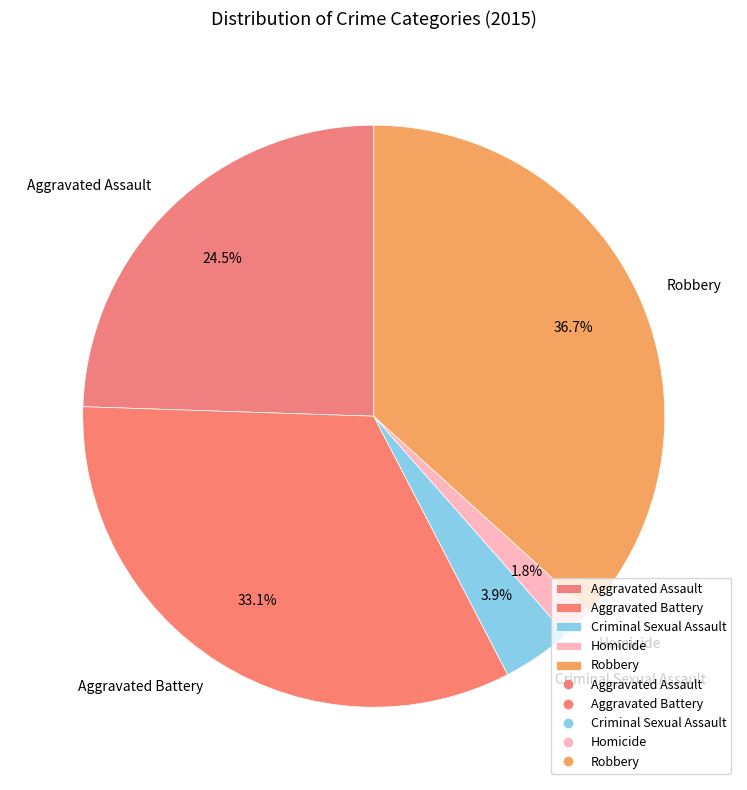

What is the largest slice in the pie chart?

Robbery